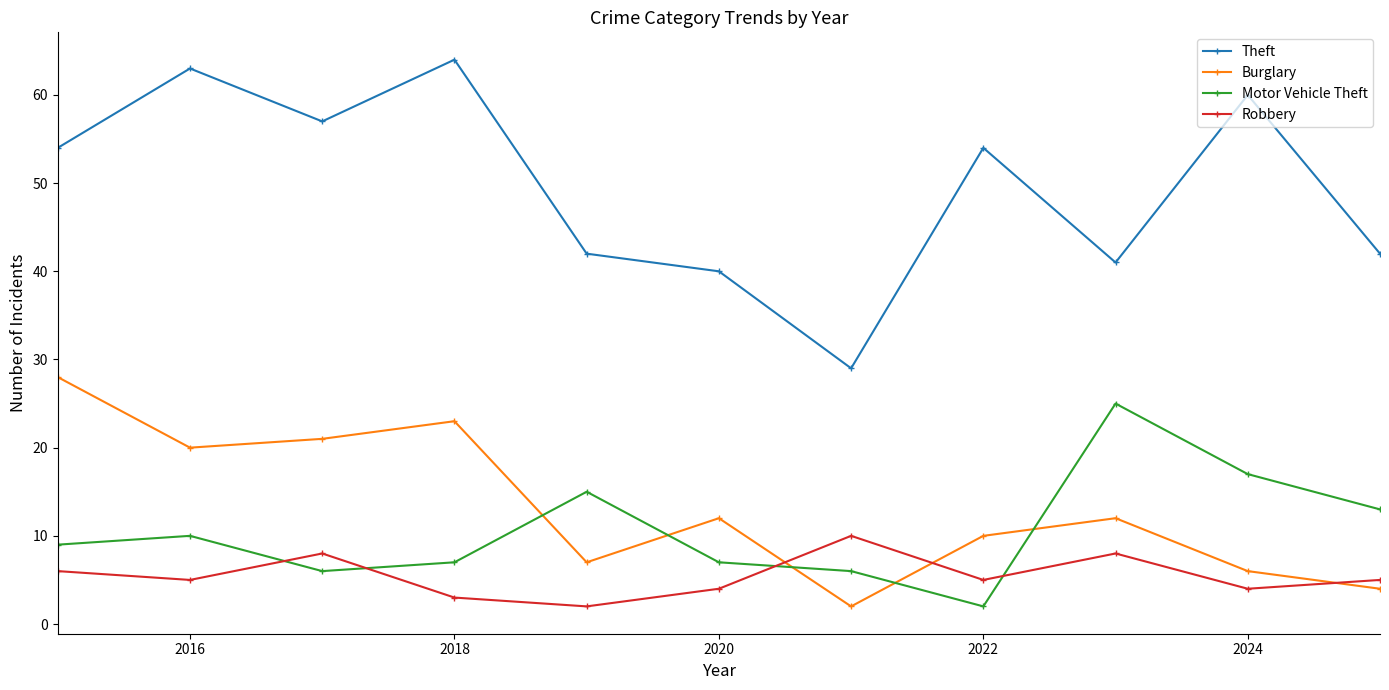

At how many categories does at least one series exceed 45?

6